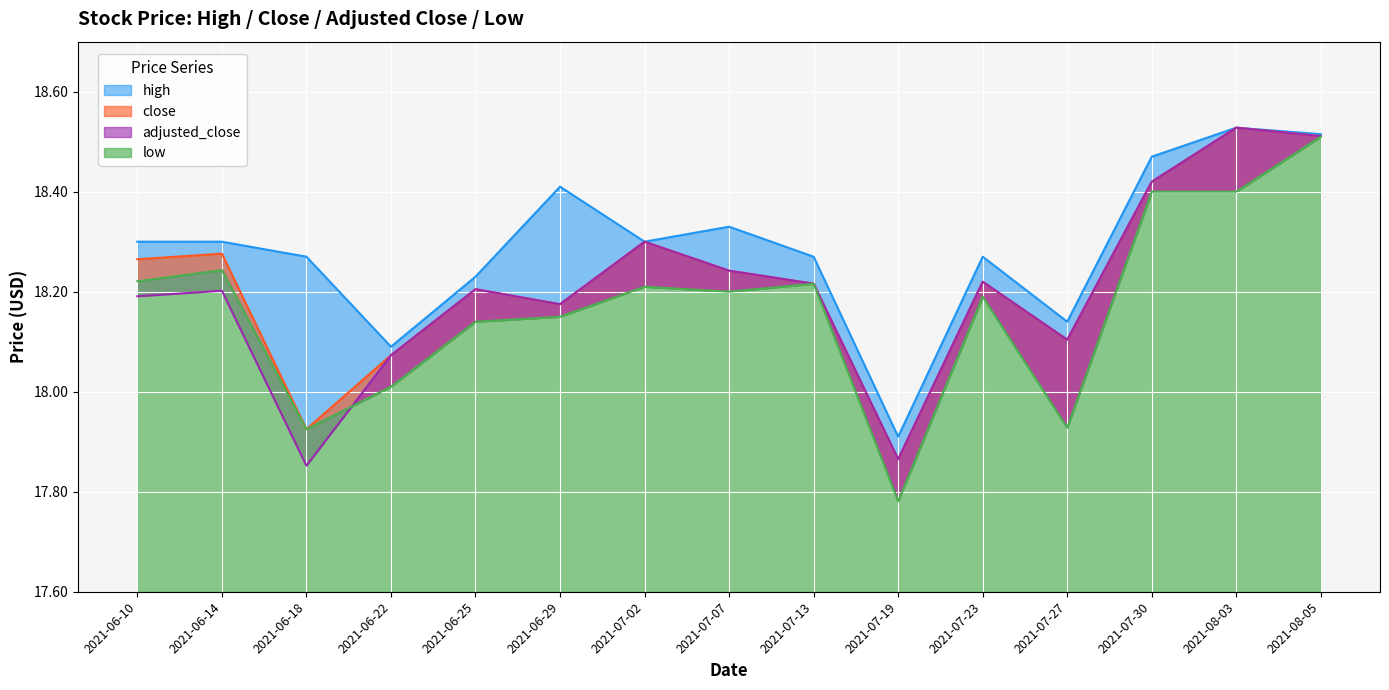

Read the low value at 2021-07-13.

18.2